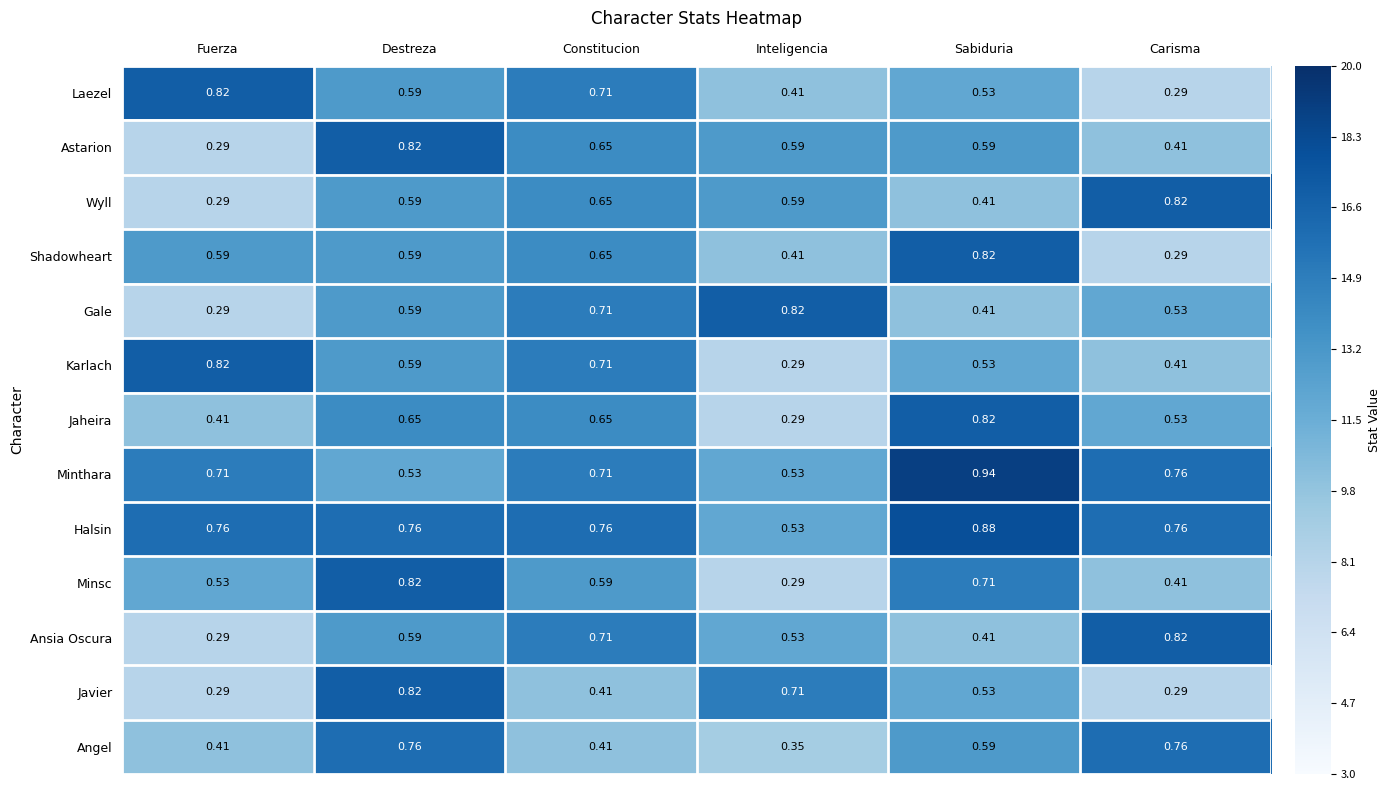

Where is Shadowheart nearest to the value 0?

Carisma